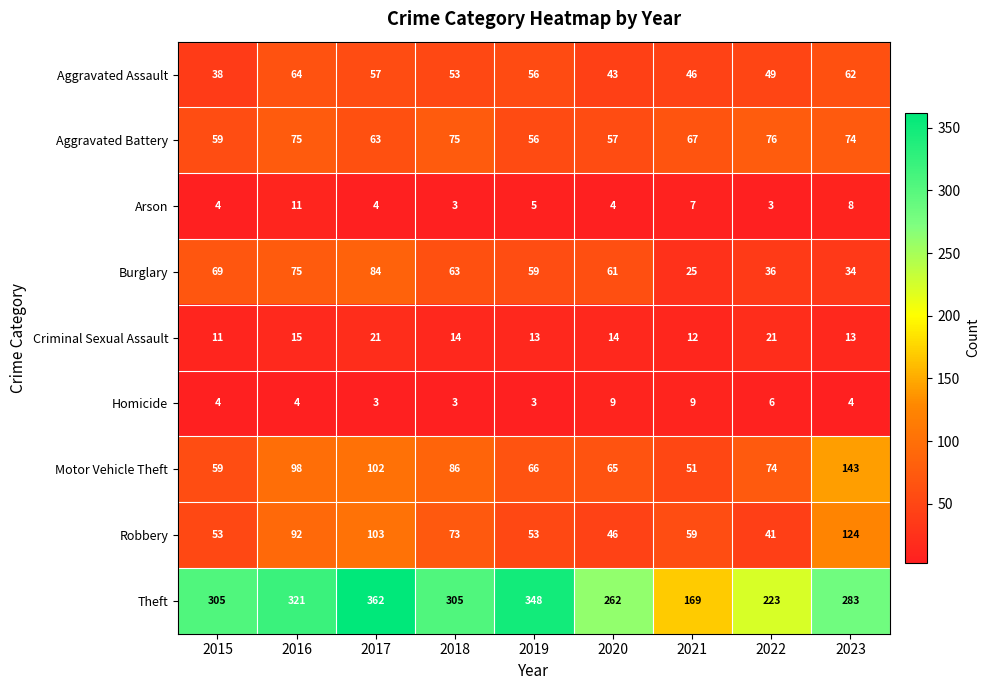

The value of Aggravated Battery at 2023 is 124. True or false?

False